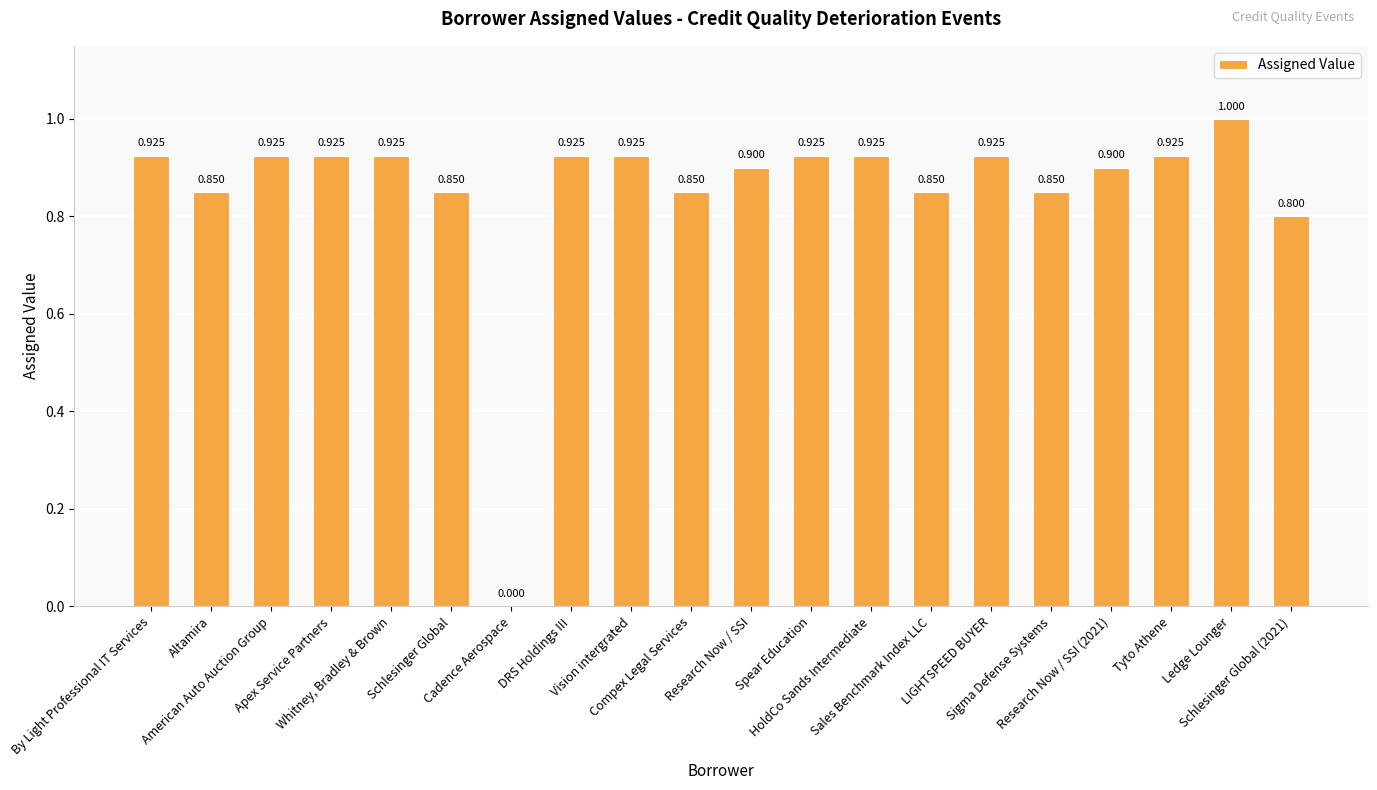

What is the value of the 19th bar from the left?

1.0